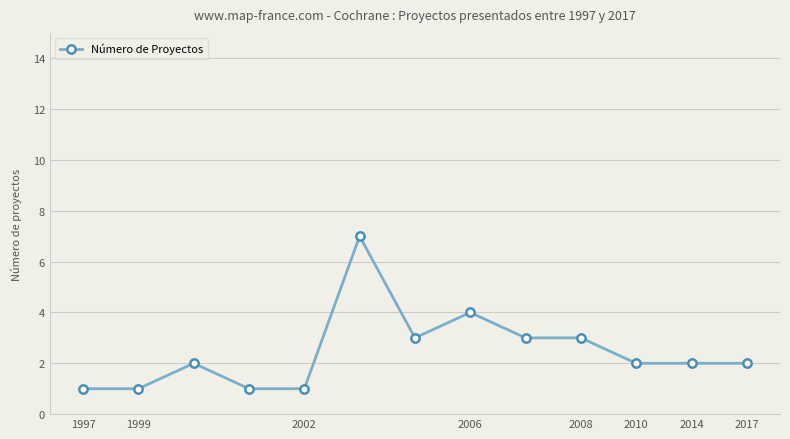

What is the sum of all values?

32